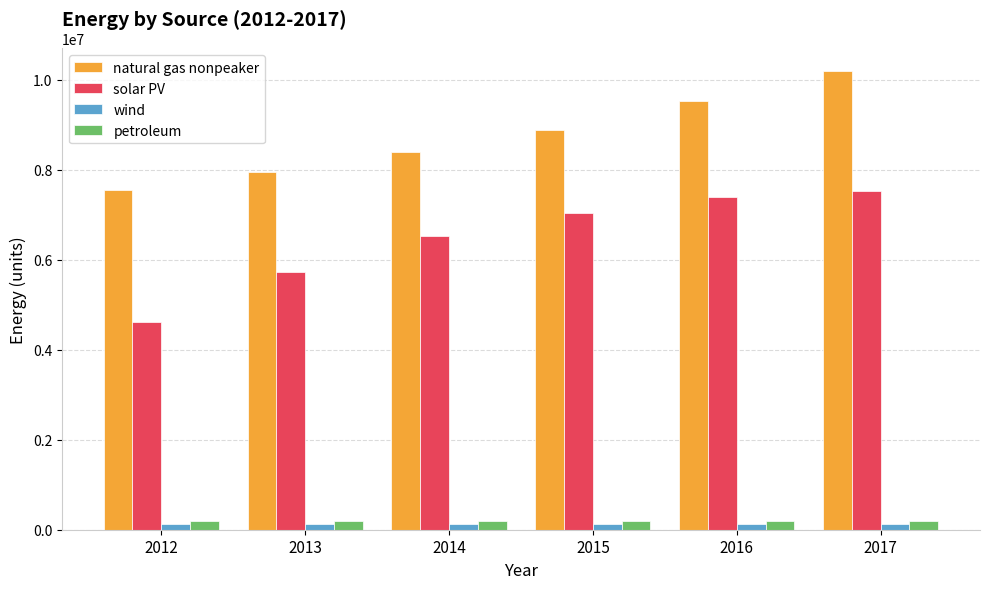

What is the average value of the wind series?

126616.9